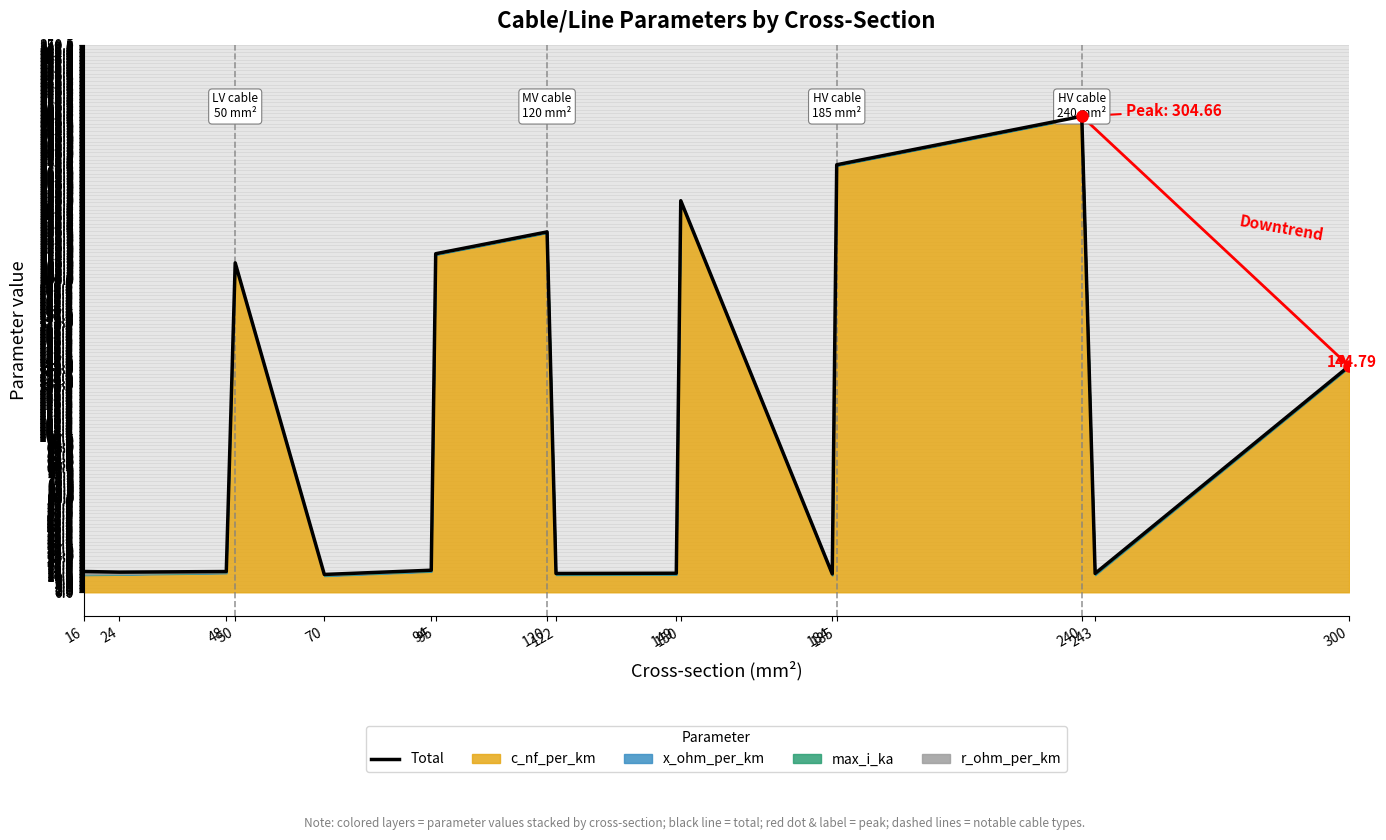

True or false: the data shows 3.5 at 24.

False